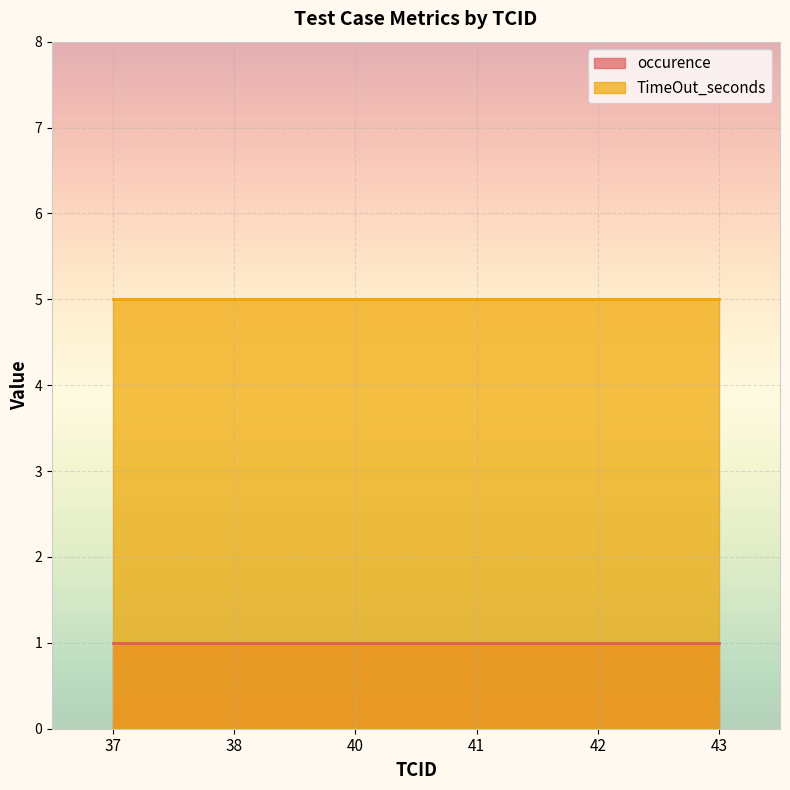

Is it true that TimeOut_seconds equals 5 at 42?

True